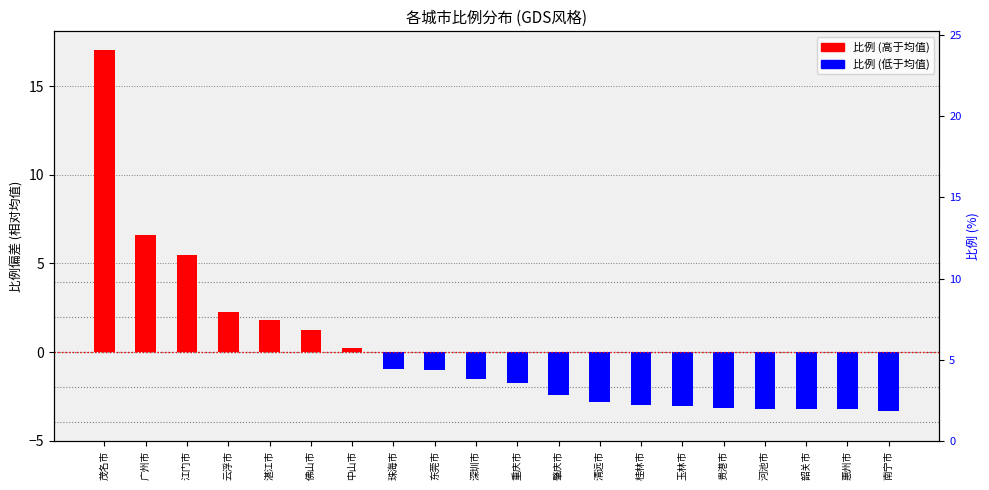

What position from the right is 南宁市?

1